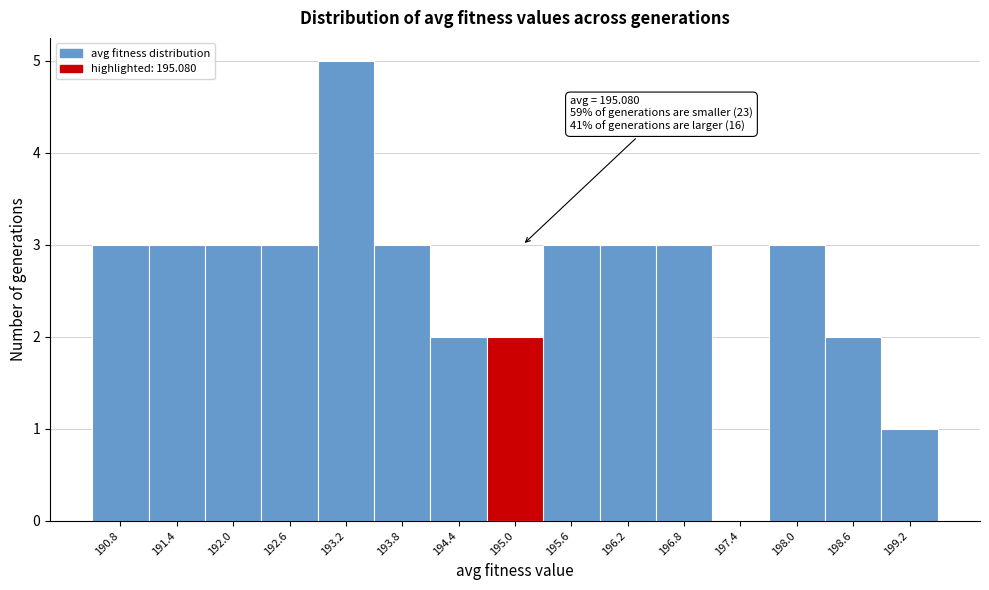

Which range on the x-axis has the tallest bar?

192.9 to 193.5